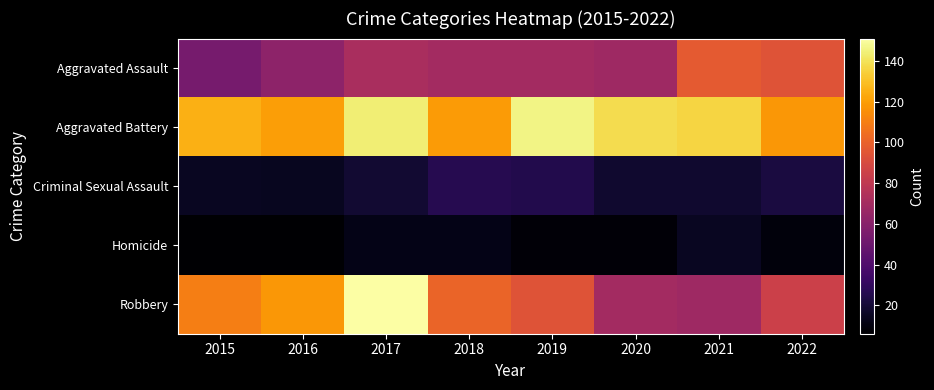

Reading right to left, what are all the values shown in this chart?

Aggravated Assault: 2022=94	2021=97	2020=68	2019=70	2018=70	2017=72	2016=62	2015=54
Aggravated Battery: 2022=118	2021=136	2020=138	2019=146	2018=119	2017=144	2016=120	2015=125
Criminal Sexual Assault: 2022=22	2021=18	2020=18	2019=25	2018=26	2017=19	2016=14	2015=15
Homicide: 2022=9	2021=15	2020=8	2019=8	2018=12	2017=12	2016=6	2015=6
Robbery: 2022=85	2021=68	2020=70	2019=94	2018=101	2017=151	2016=118	2015=110